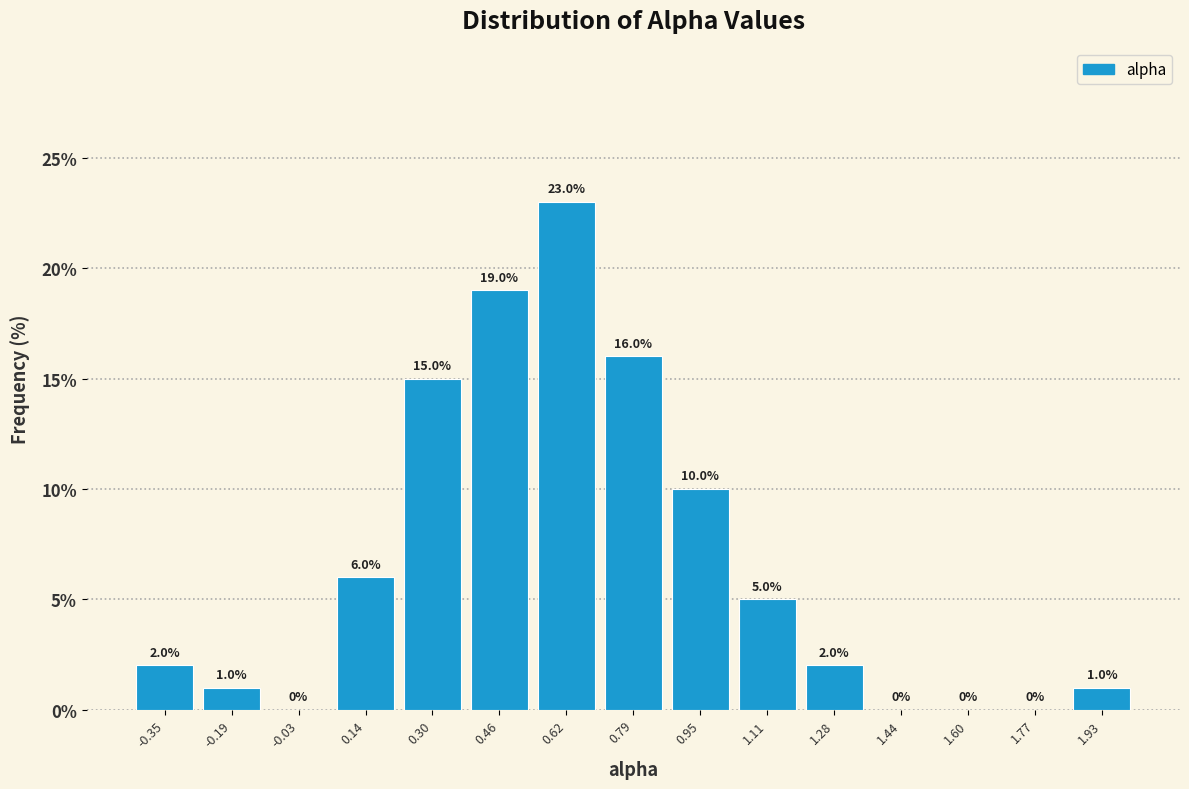

Reading left to right, transcribe this chart: for each bar, give the range it covers on the x-axis and its height. The bar edges are not printed on the chart, so give them approximately, as read against the axis.

-0.44 to -0.28: 2.0
-0.28 to -0.10: 1.0
-0.10 to 0.06: 0.0
0.06 to 0.22: 6.0
0.22 to 0.38: 15.0
0.38 to 0.54: 19.0
0.54 to 0.70: 23.0
0.70 to 0.86: 16.0
0.86 to 1.04: 10.0
1.04 to 1.20: 5.0
1.20 to 1.36: 2.0
1.36 to 1.52: 0.0
1.52 to 1.68: 0.0
1.68 to 1.84: 0.0
1.84 to 2.02: 1.0